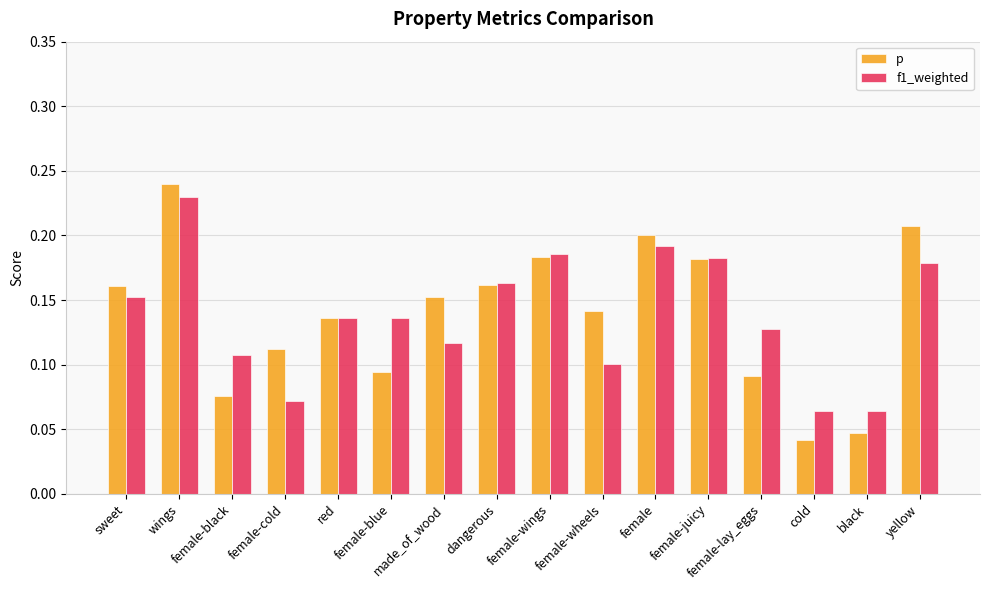

What is the sum of all f1_weighted values?

2.2